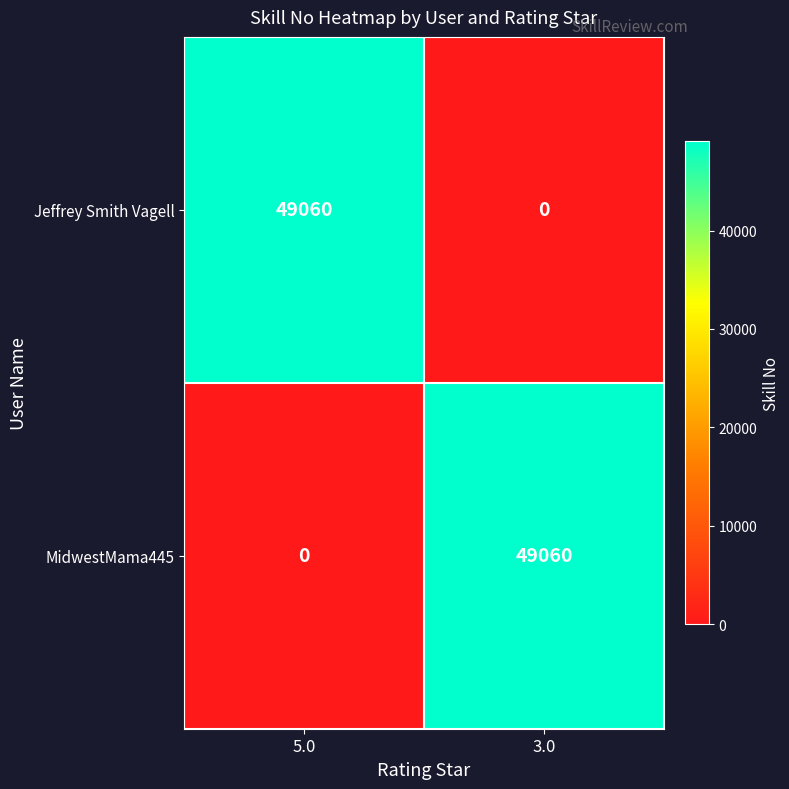

Rank the categories by Jeffrey Smith Vagell value from highest to lowest.

5.0, 3.0